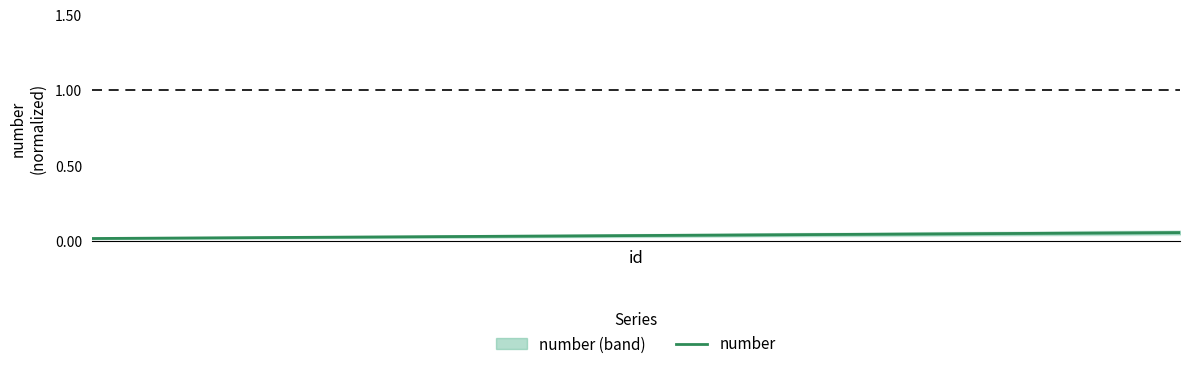

What is the sum of all values?

1.1